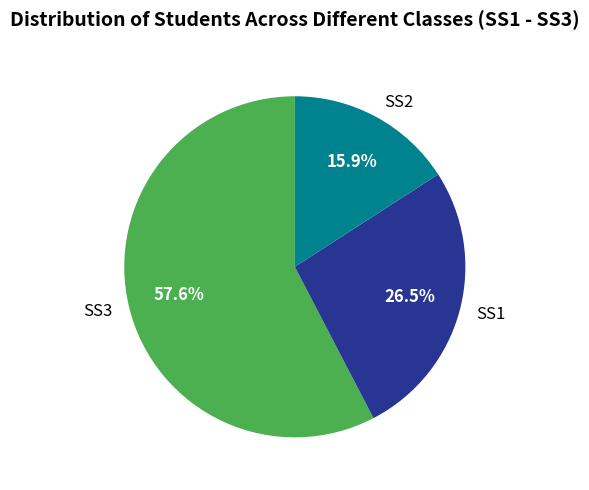

Which category has the smallest portion of the pie?

SS2